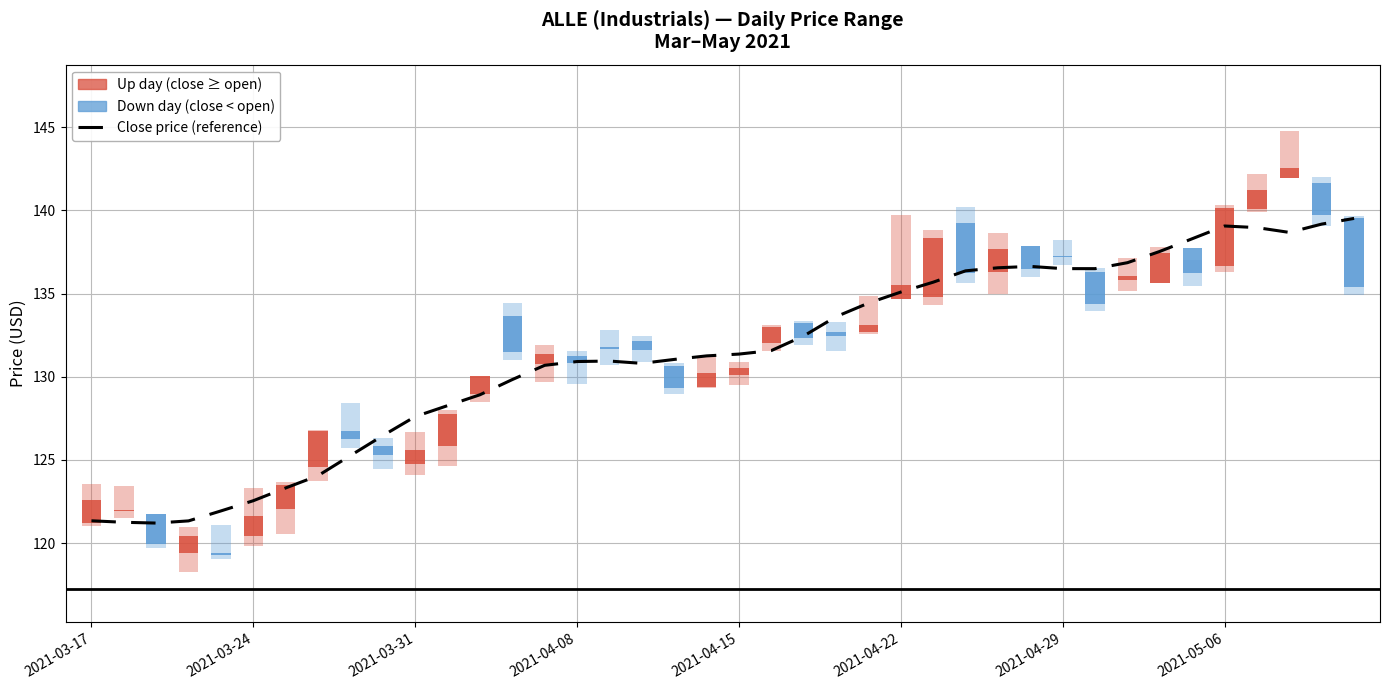

What position from the right is 22?

18